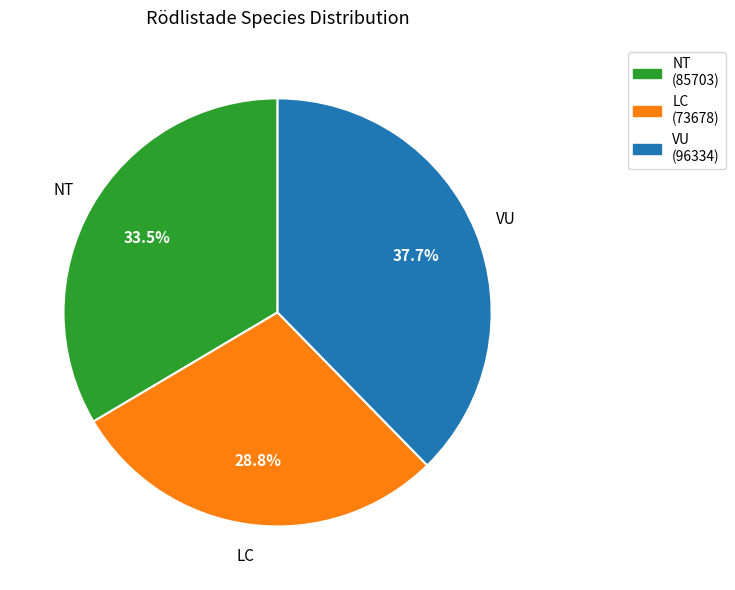

To the nearest percent, what is the combined percentage of LC and VU?

66%